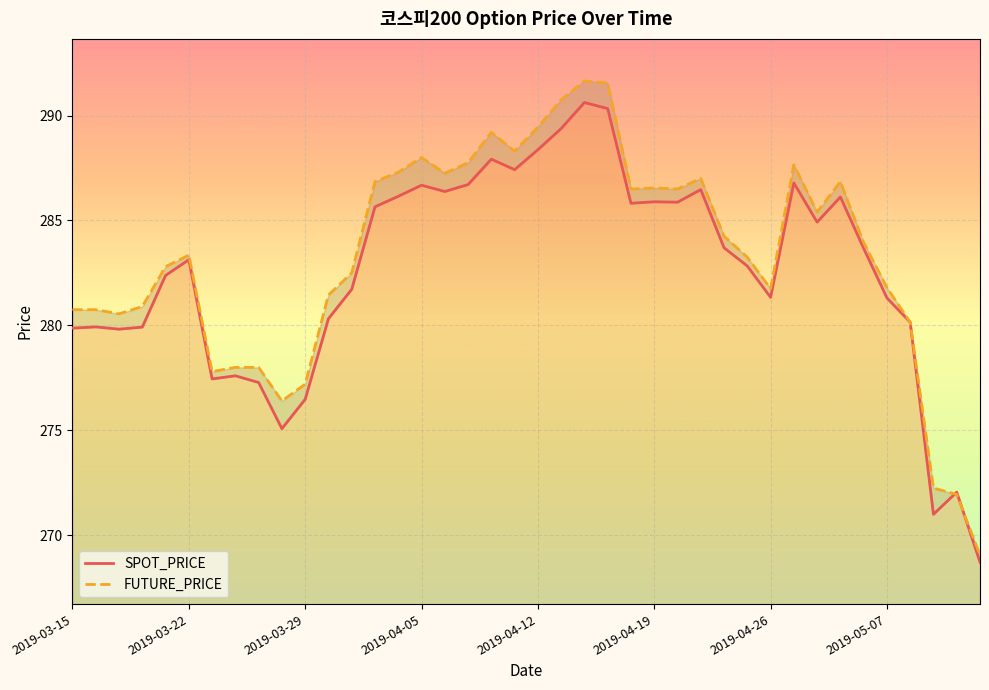

How many data points in FUTURE_PRICE are less than 283?

18